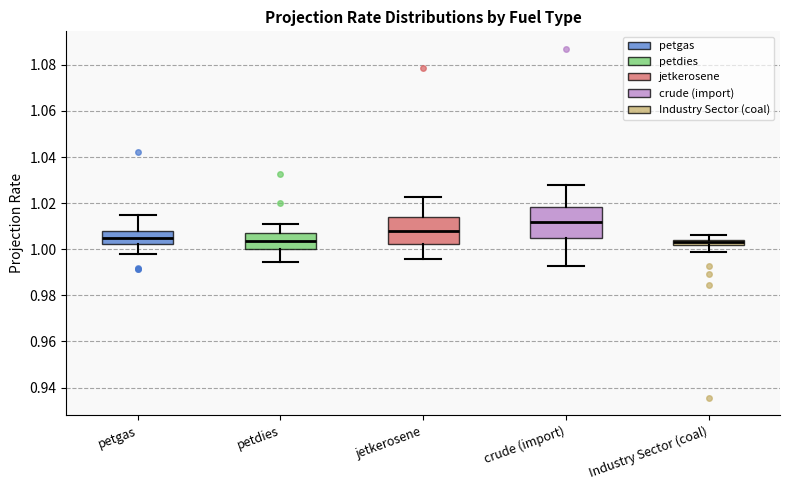

Where is the upper edge of the box for jetkerosene on the y-axis? The values are not printed on the chart, so give them approximately, as read against the axis.

1.014